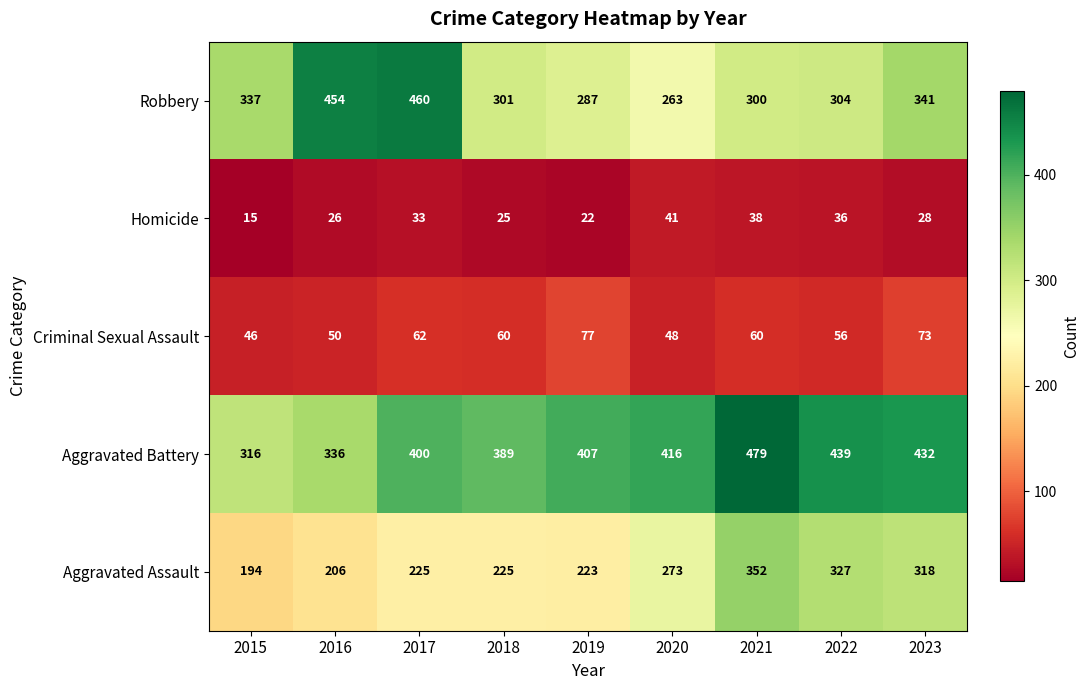

Where does the Robbery series first go above 304?

2015